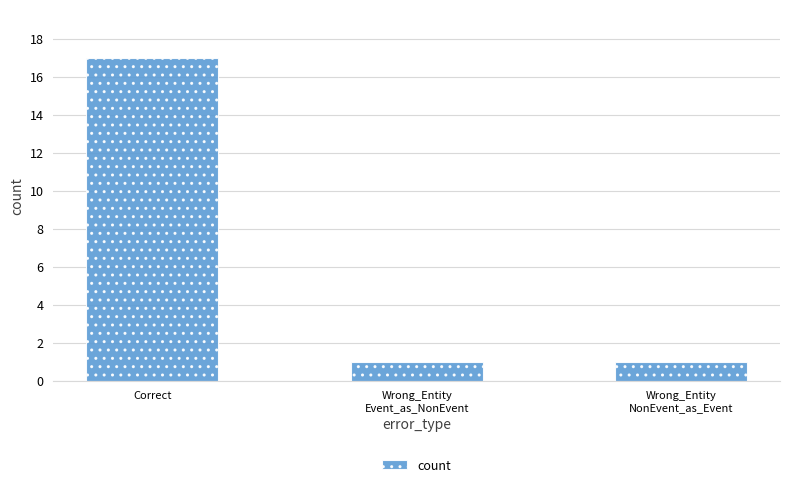

Reading left to right, extract all data points from this chart.

17	1	1